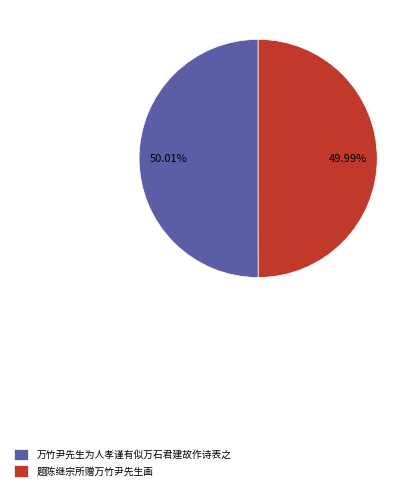

How many slices are in this pie chart?

2